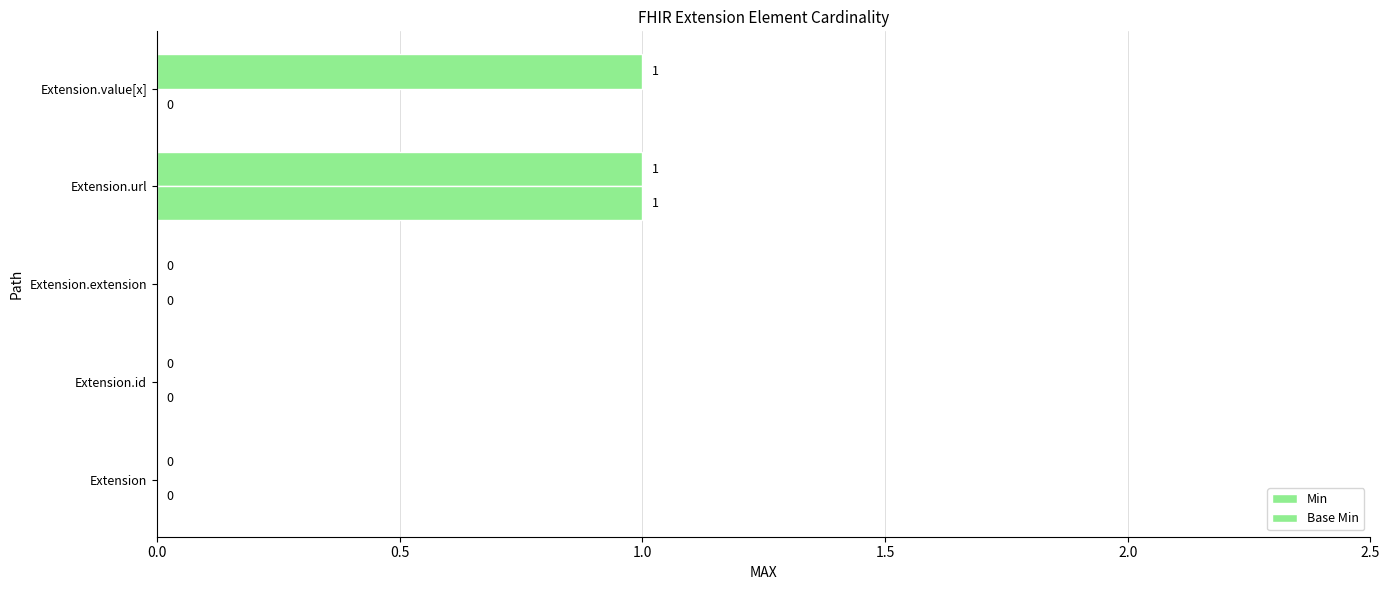

What is the highest value of the Min series?

1